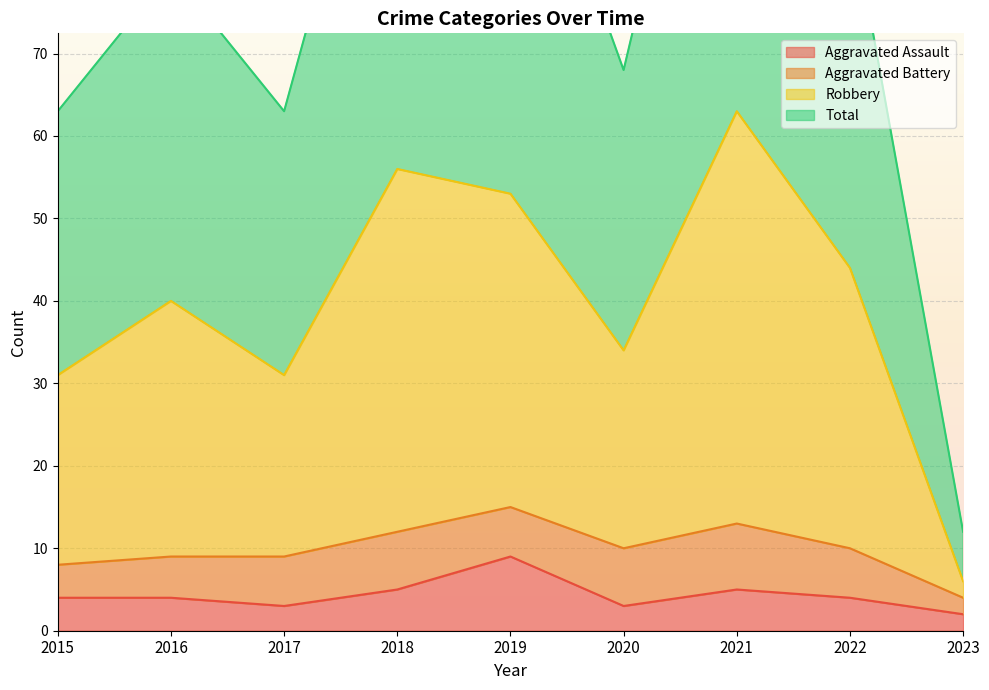

What is the value of the Aggravated Assault point at the 5th from the left?

9